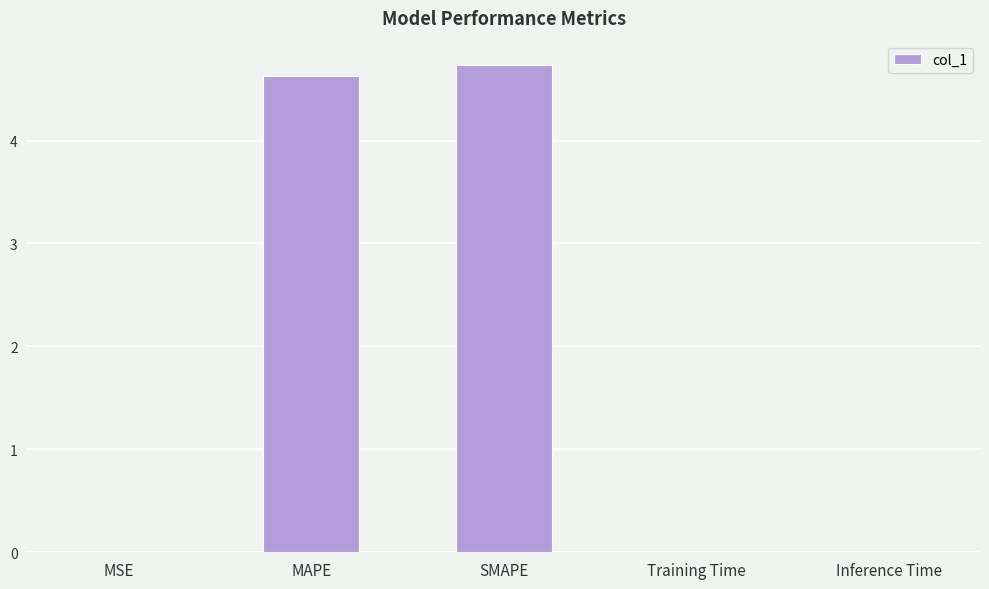

What is the sum of all values?

9.4